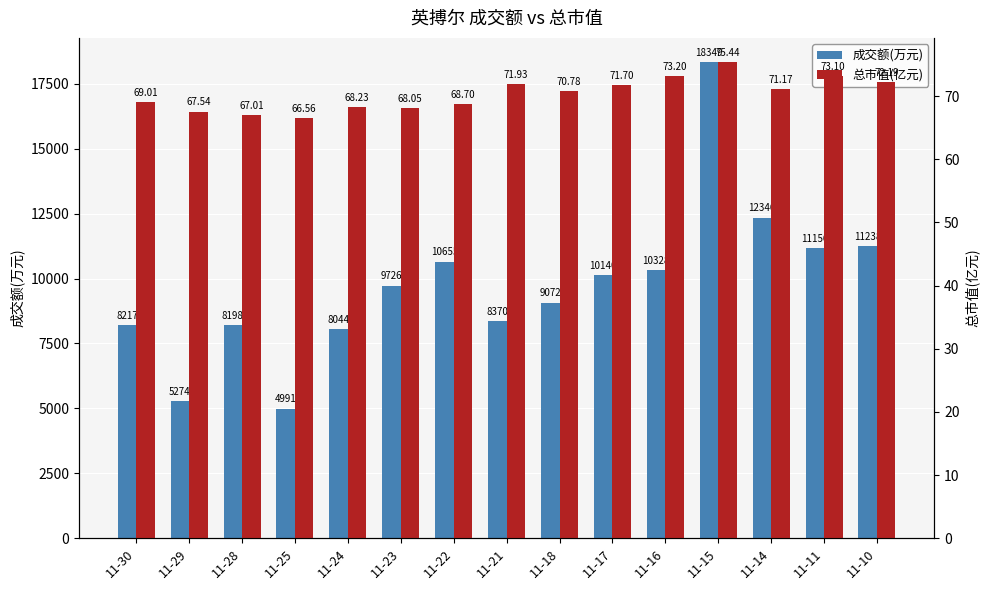

List the labels in order of 成交额(万元) value, smallest first.

11-25, 11-29, 11-24, 11-28, 11-30, 11-21, 11-18, 11-23, 11-17, 11-16, 11-22, 11-11, 11-10, 11-14, 11-15